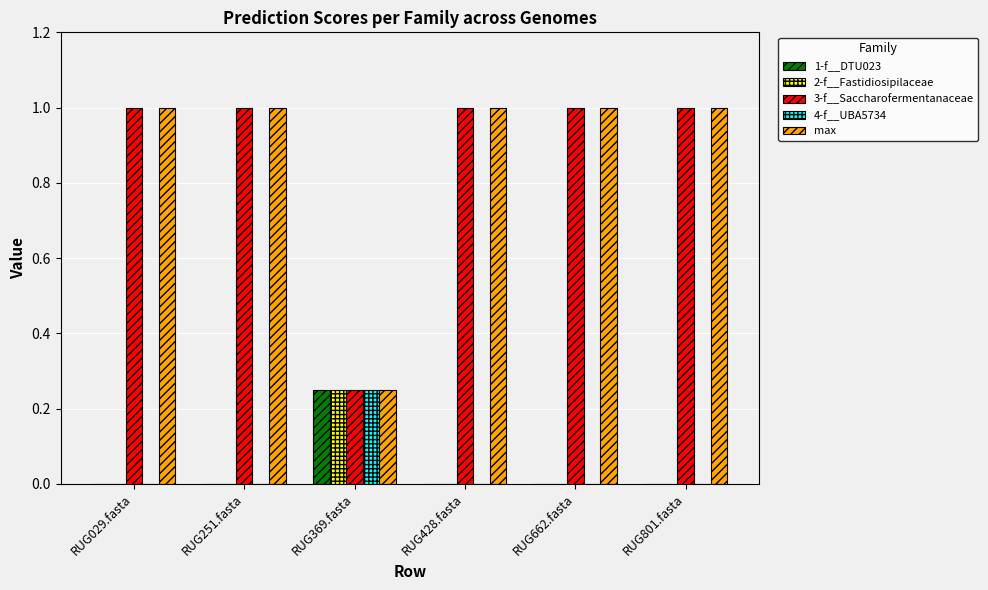

What is the total value across all series at RUG428.fasta?

2.0